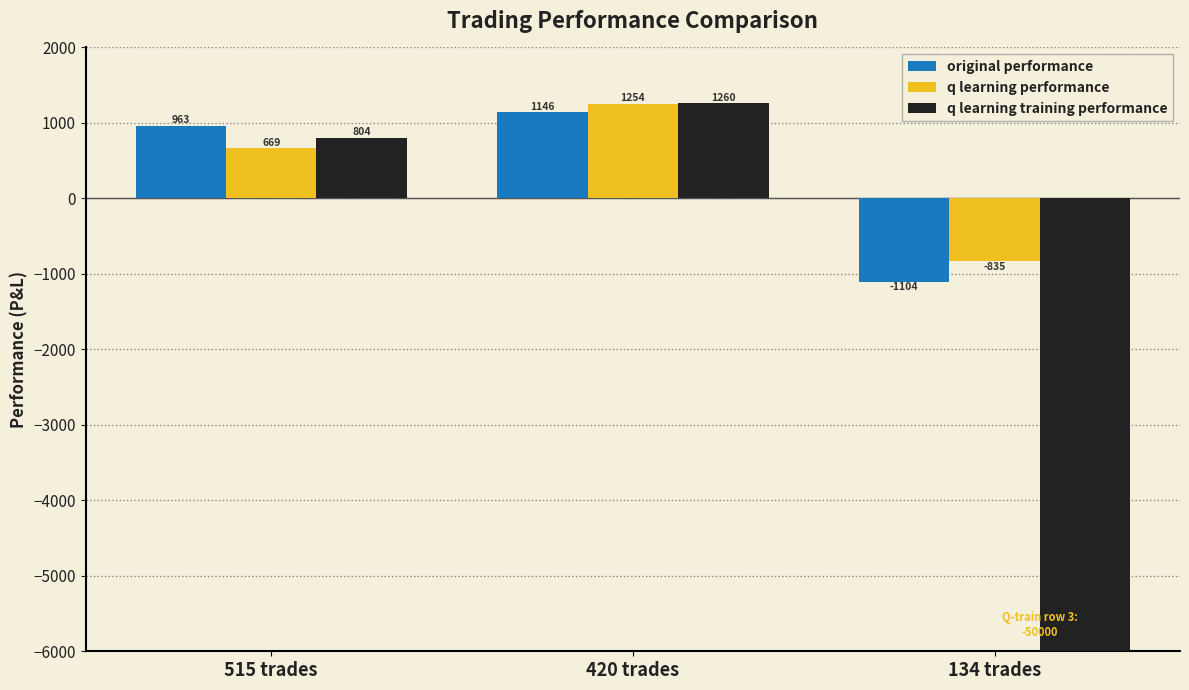

Is the value of q learning training performance at 134 trades greater than the value of original performance at 515 trades?

No